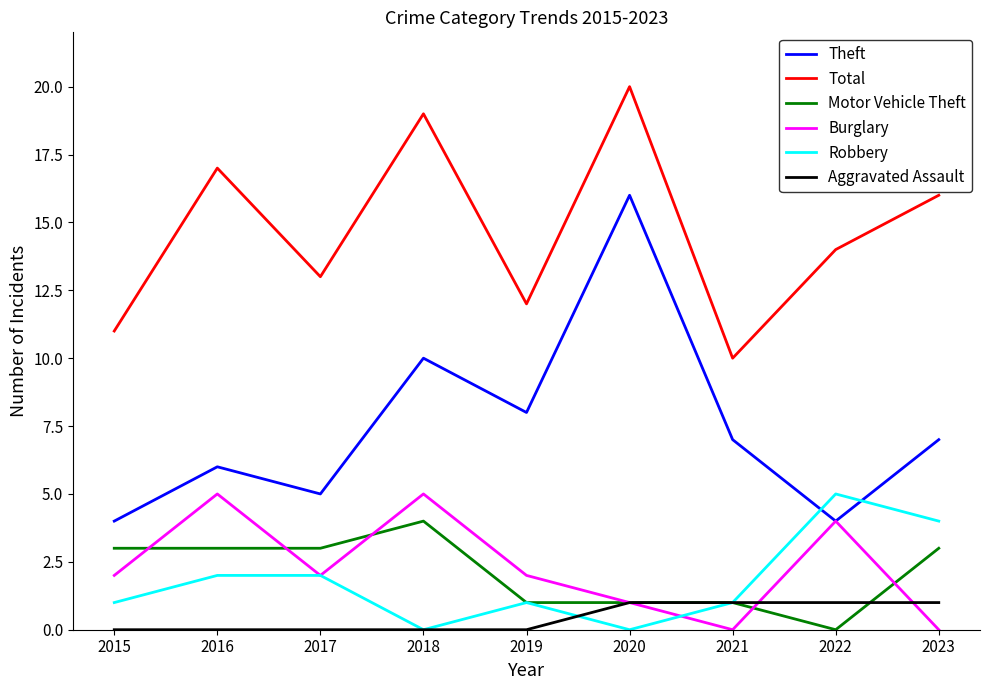

Which category has the lowest value in the Total series?

2021